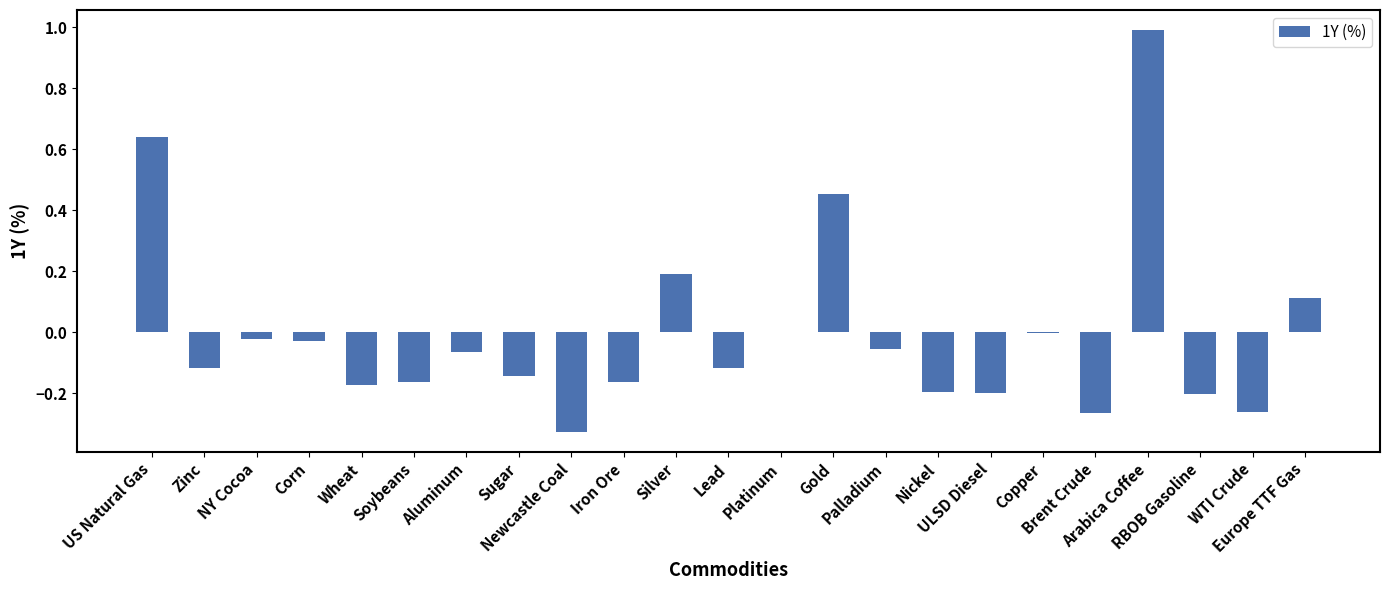

What is the greatest value displayed?

1.0